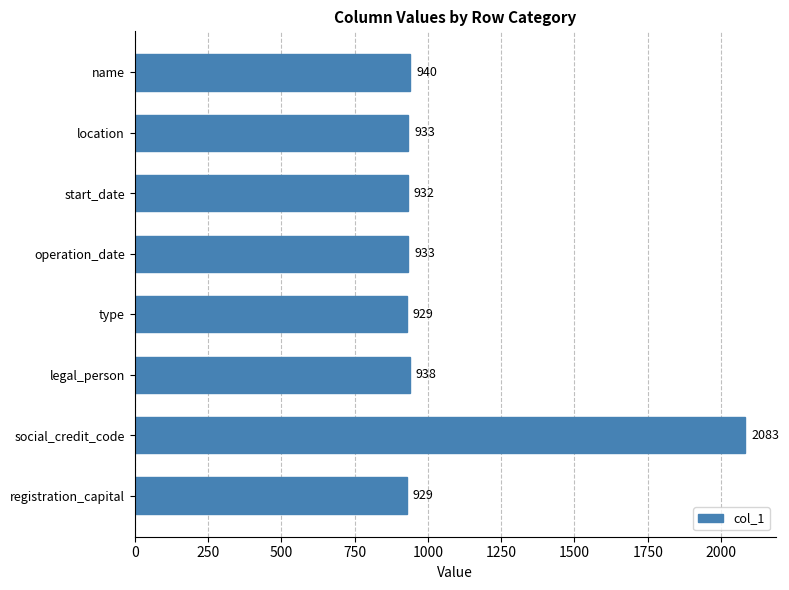

What is the ratio of the value at legal_person to the value at registration_capital?

1.0